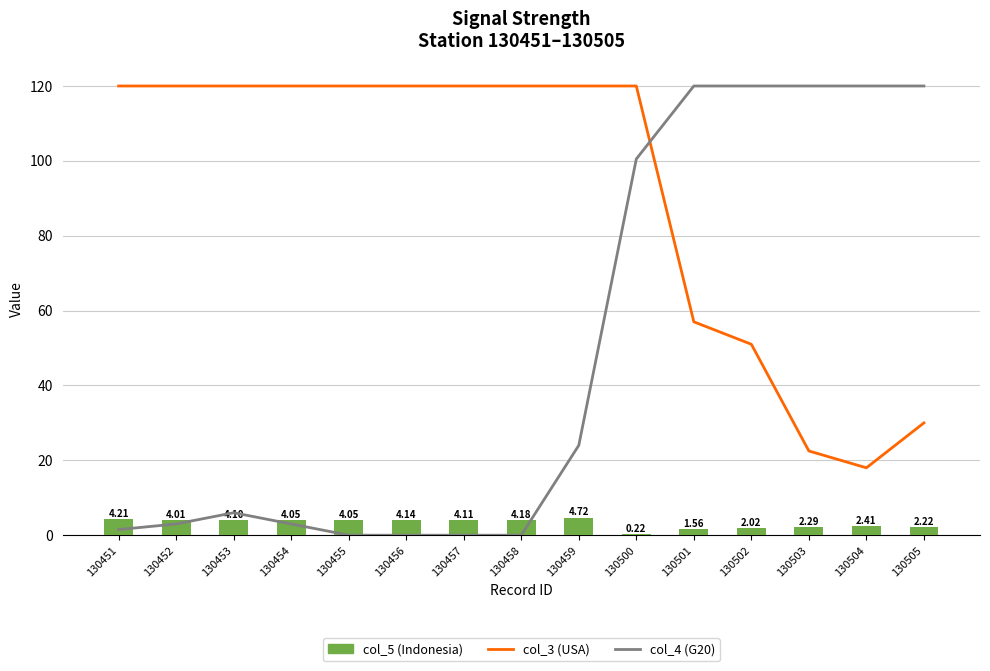

Reading right to left, list all the values displayed in this chart.

col_3 (USA): 30.0	18.0	22.5	51.0	57.0	120.0	120.0	120.0	120.0	120.0	120.0	120.0	120.0	120.0	120.0
col_4 (G20): 120.0	120.0	120.0	120.0	120.0	100.5	24.0	0.0	0.0	0.0	0.0	3.0	6.0	3.0	1.5
col_5 (Indonesia): 2.2	2.4	2.3	2.0	1.6	0.2	4.7	4.2	4.1	4.1	4.0	4.1	4.1	4.0	4.2